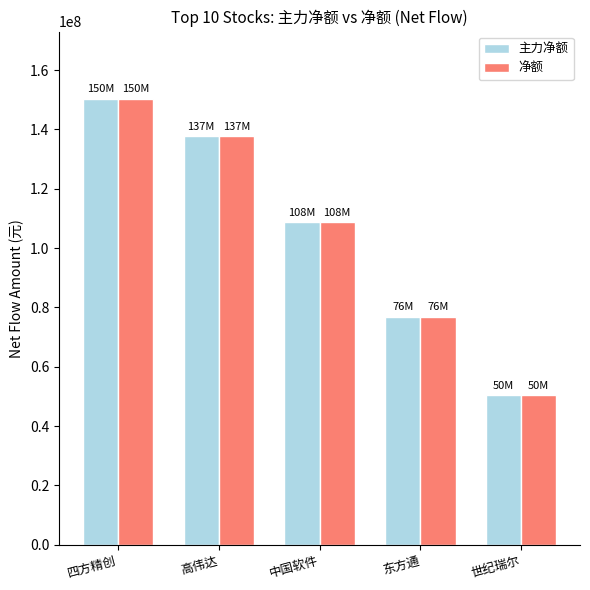

What position from the right is 高伟达?

4